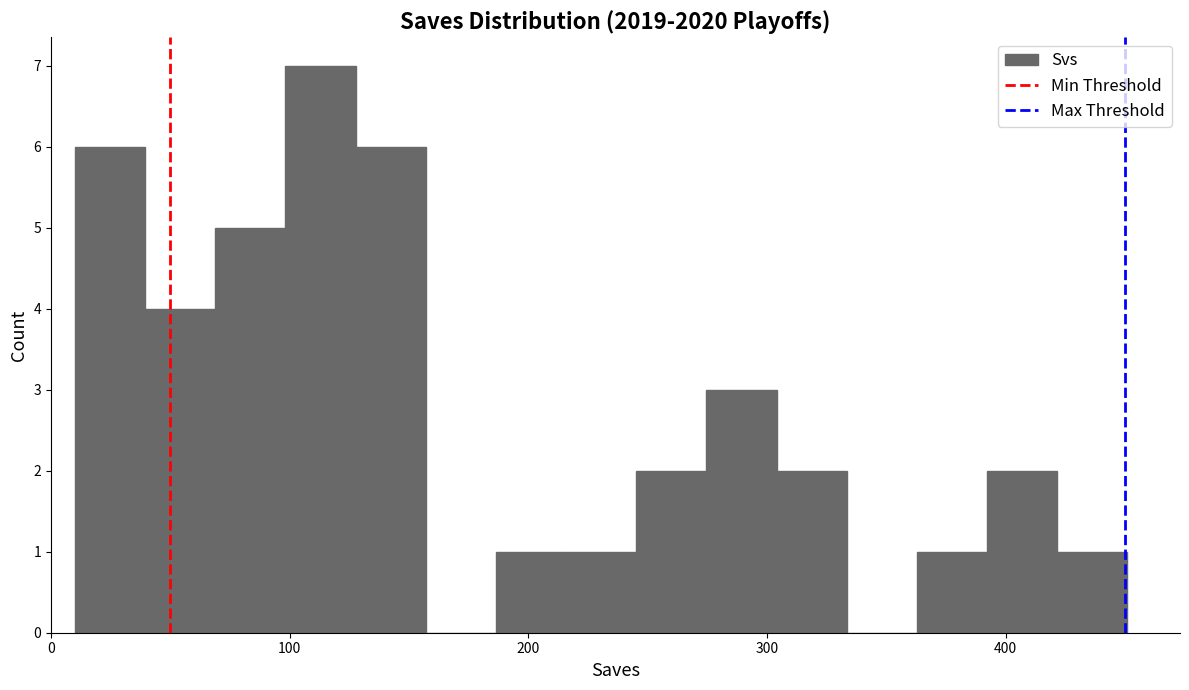

Read against the x-axis, roughly where is the centre of the tallest bar?

110